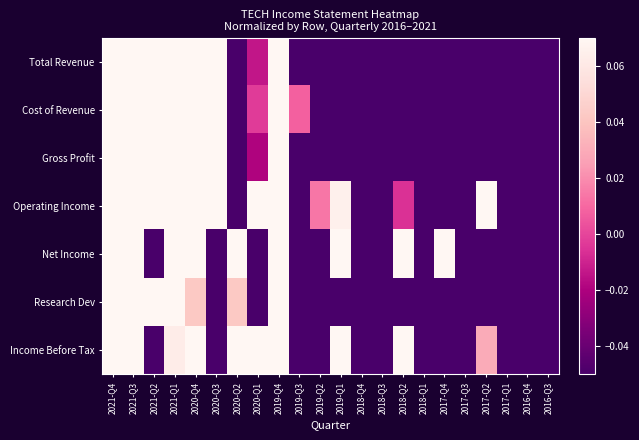

Which label corresponds to the smallest value in the chart?

2016-Q4